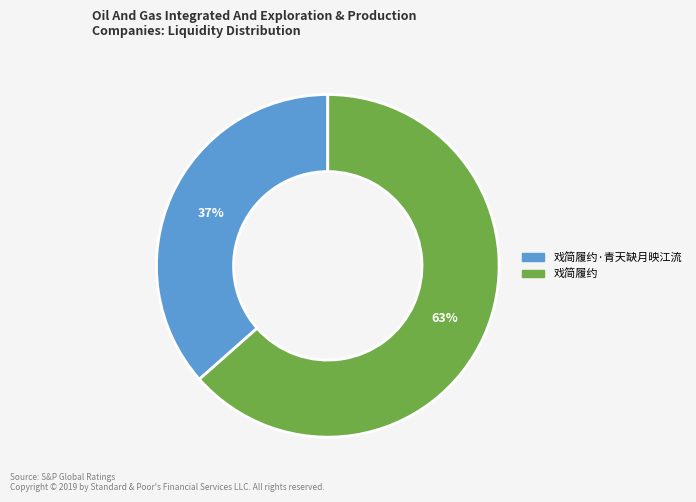

To the nearest percent, what is the average slice percentage?

50%